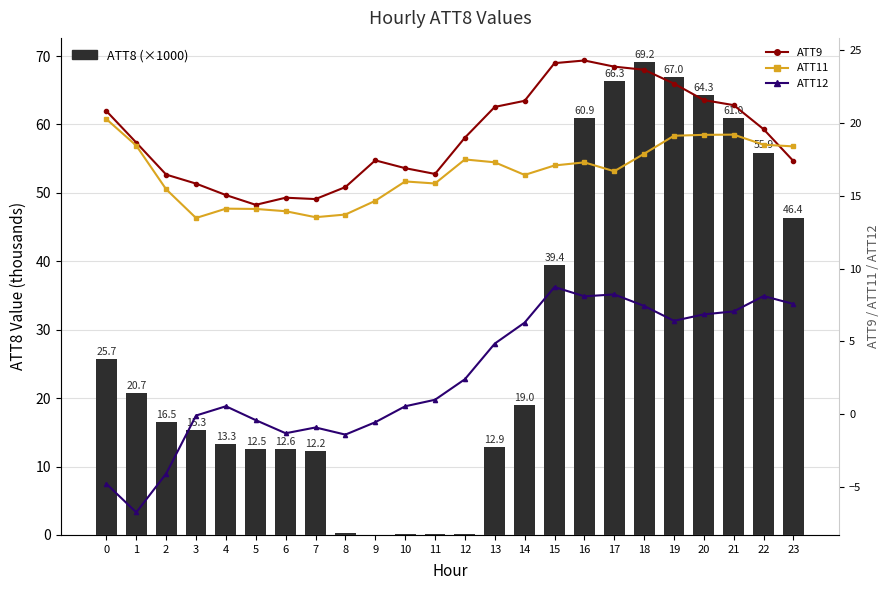

What is the difference between the ATT8 (x1000) values at 5 and 14?

6.5